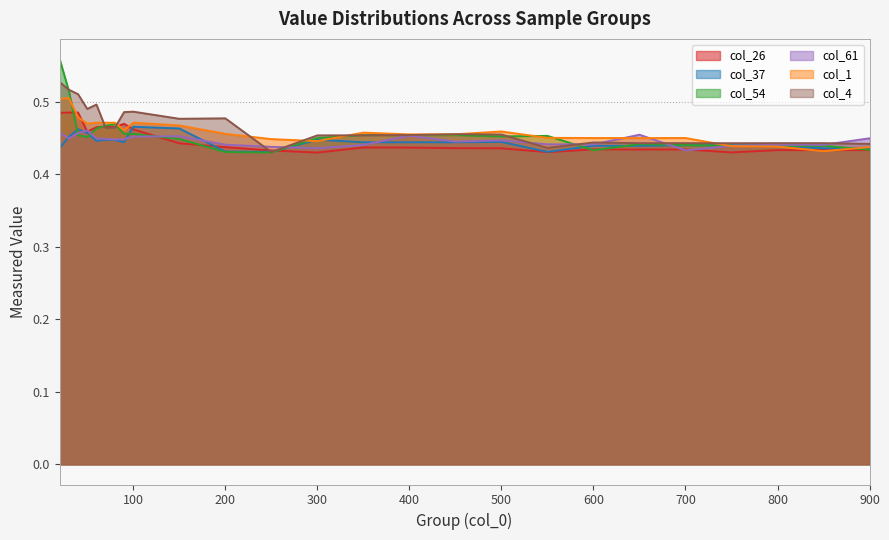

How many times do col_26 and col_4 cross each other?

4